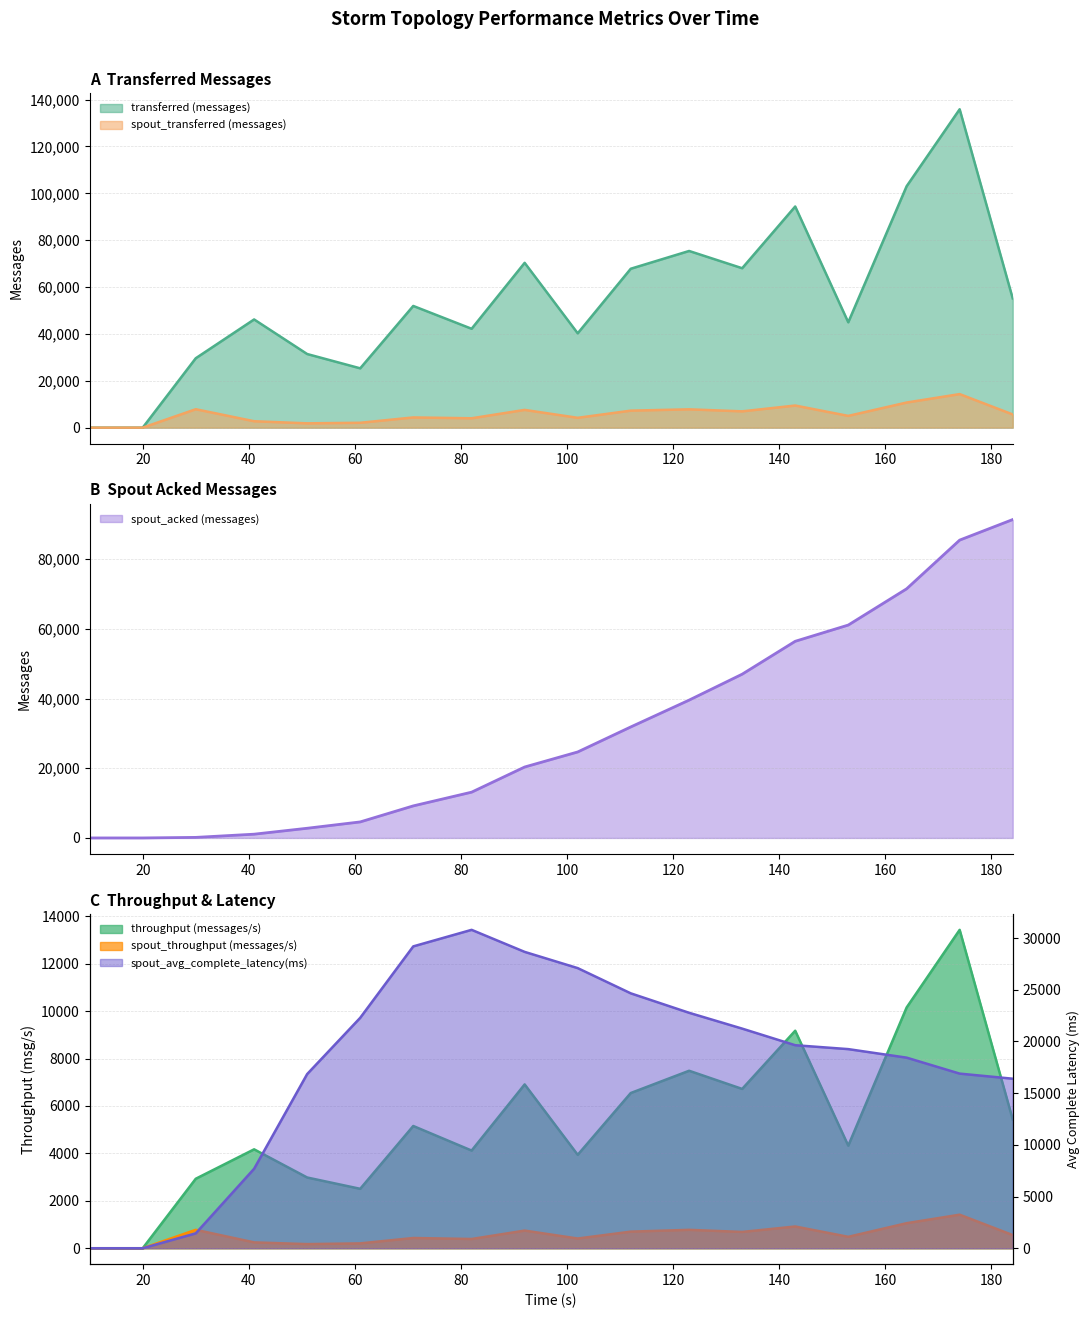

What is the difference between the highest and lowest values at 82?

41810.0